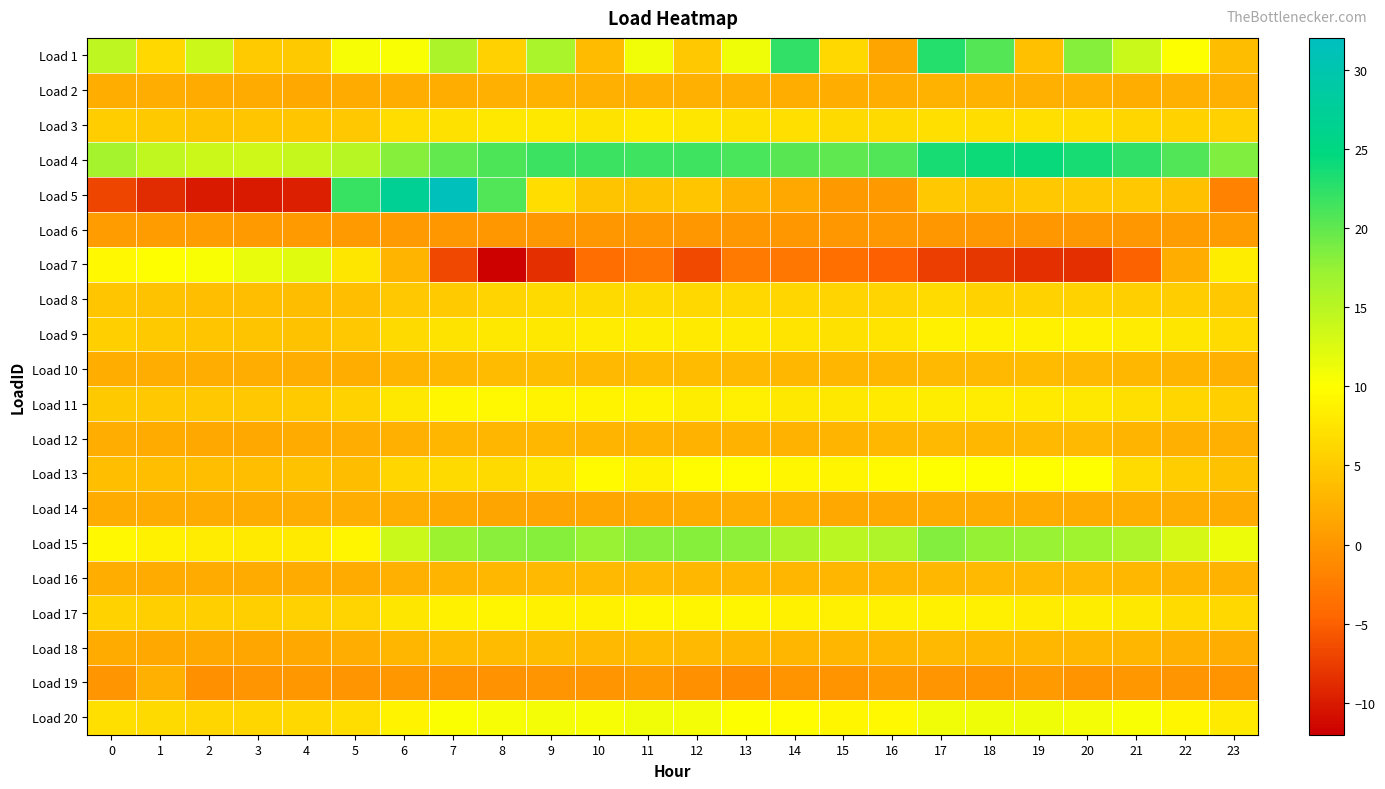

What is the total value across all series at 23?

95.7